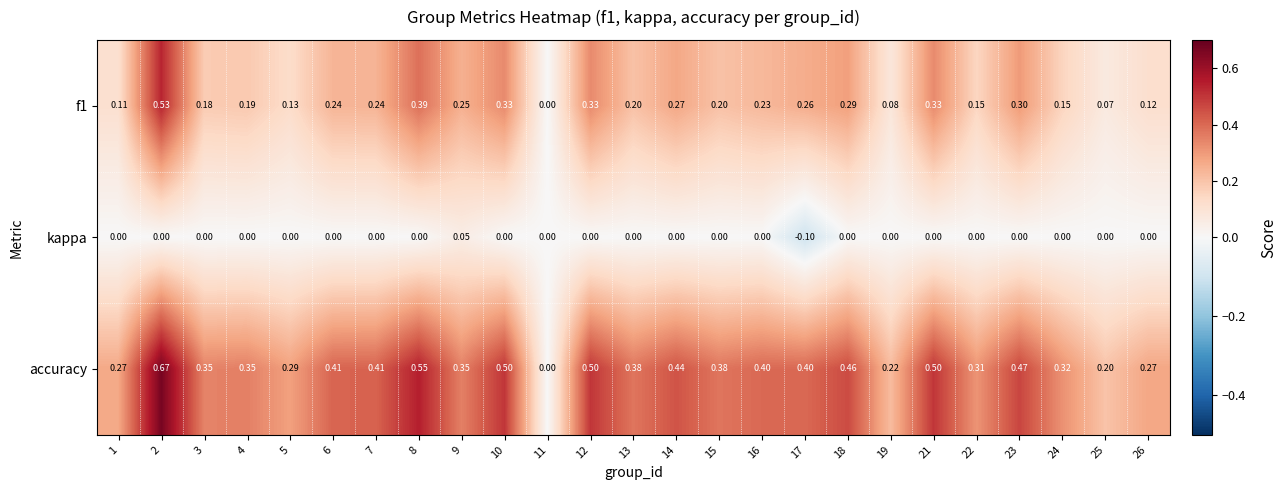

Which series has the largest total across all categories?

accuracy